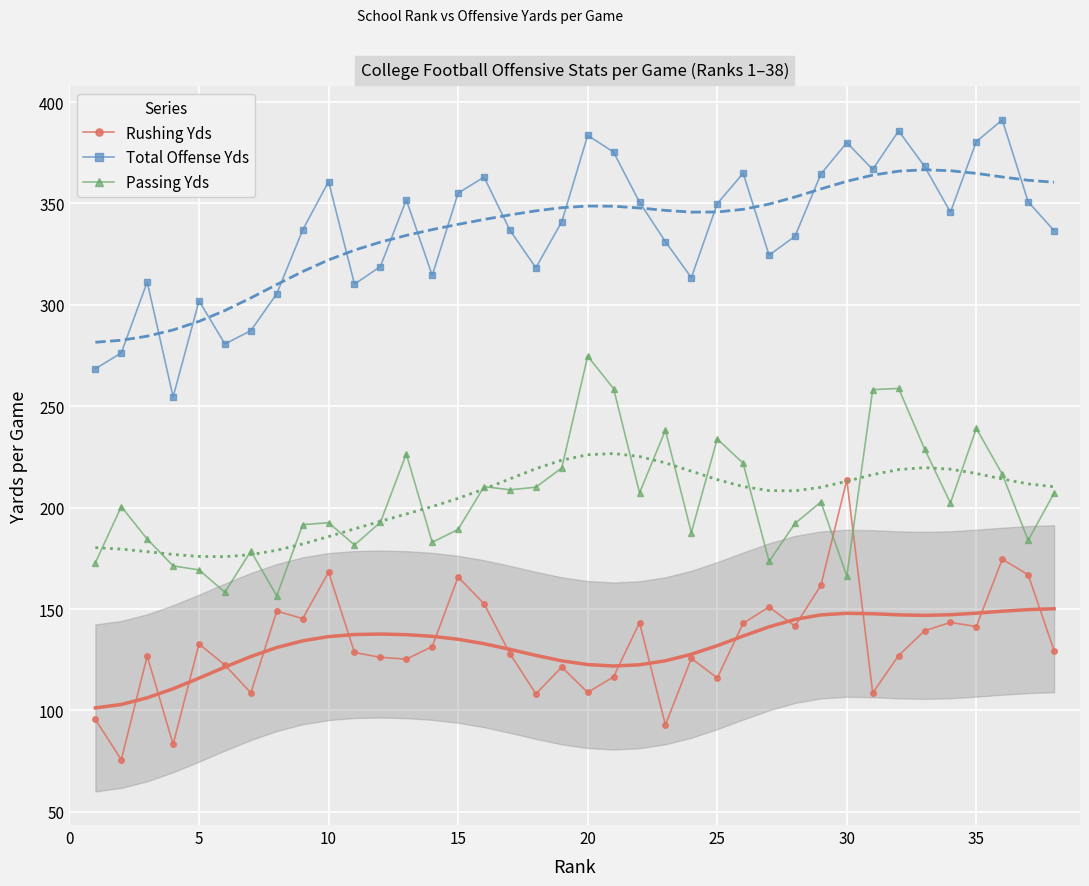

The value of Passing Yds at 35 is 339.8. True or false?

False